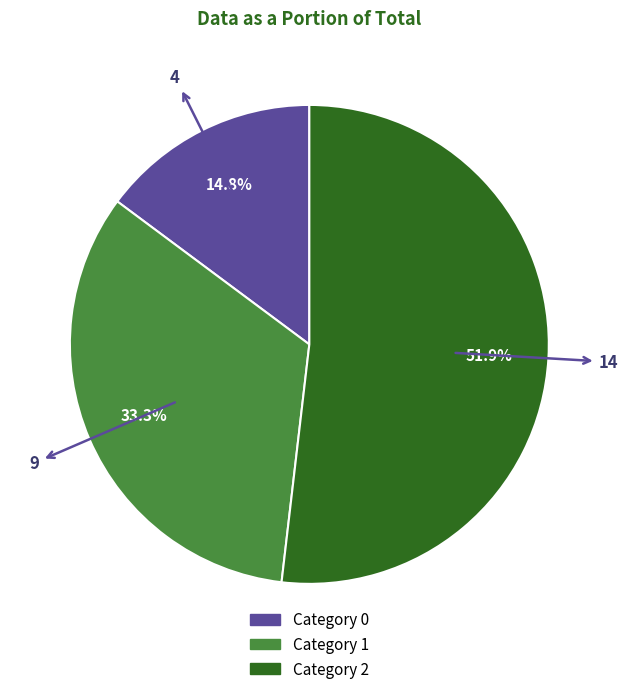

Which slice is the smallest?

Category 0